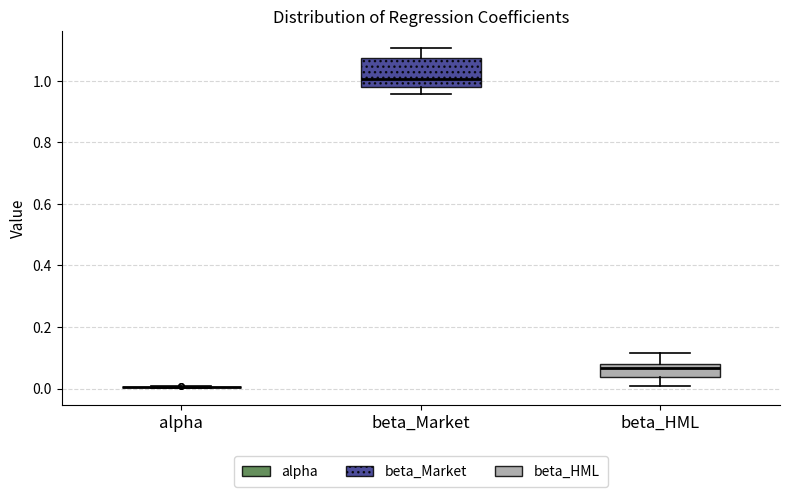

Where does the upper whisker of the box for beta_Market end on the y-axis? The values are not printed on the chart, so give them approximately, as read against the axis.

1.10